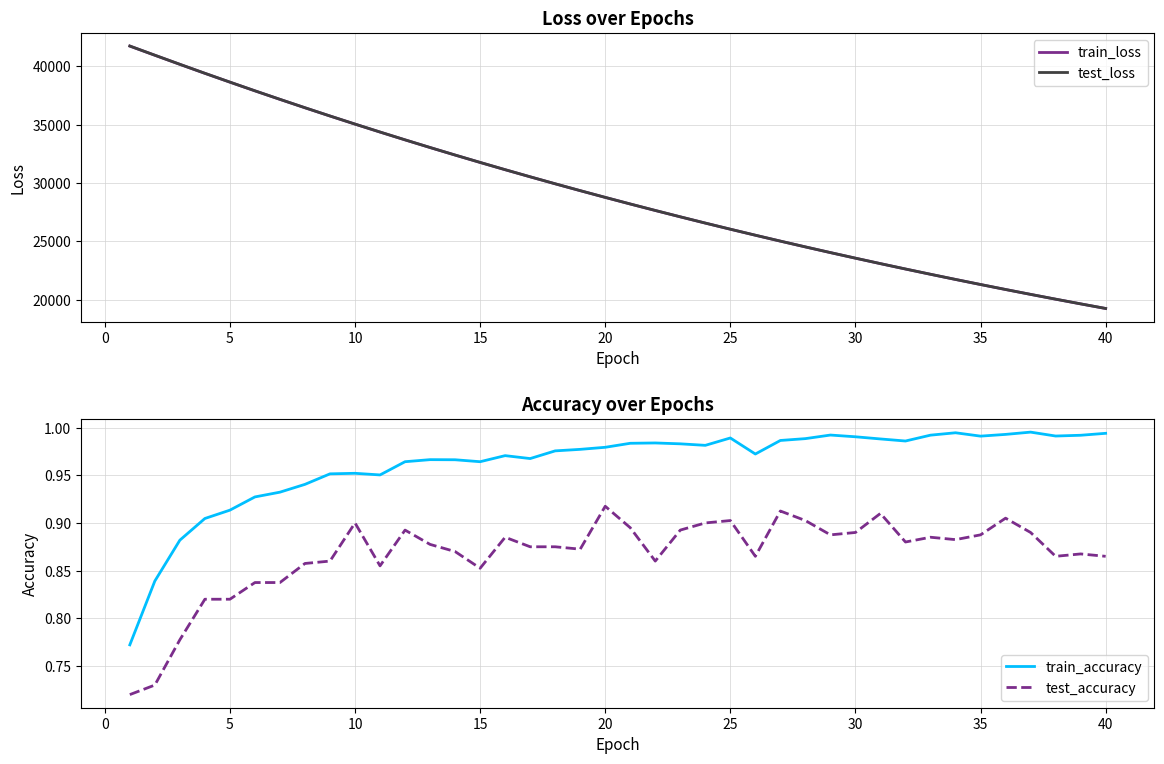

Which series has the largest range (max minus min)?

test_loss